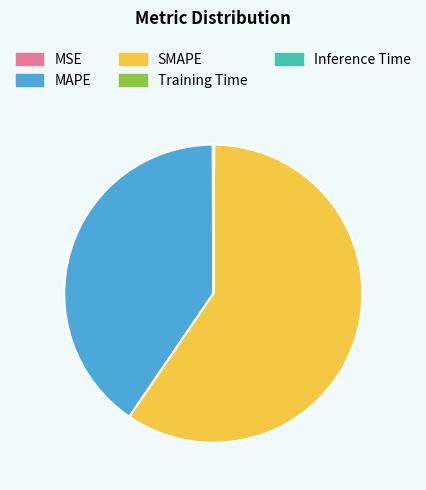

Is there a majority slice in this chart?

Yes